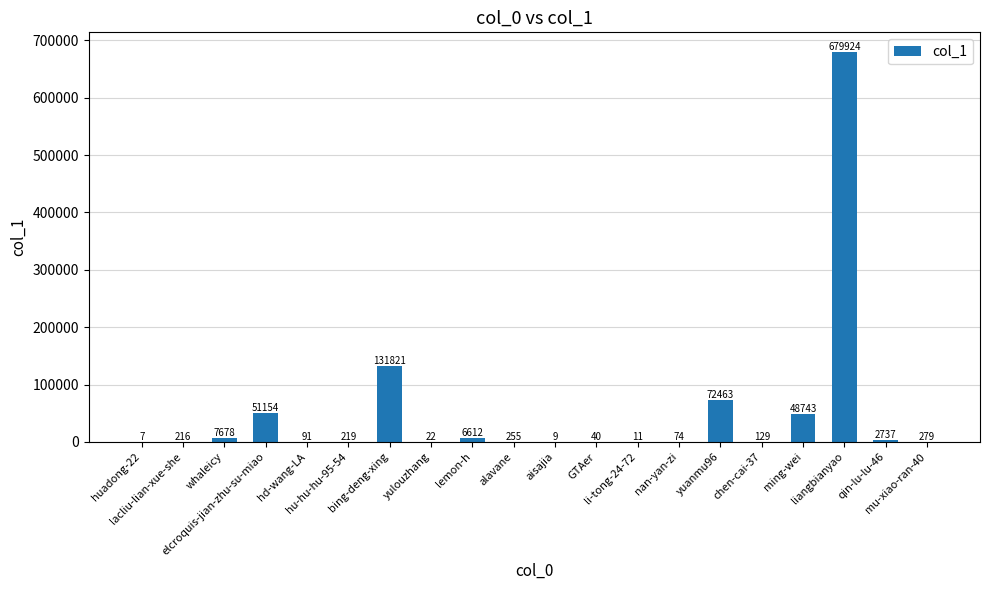

What is the greatest value displayed?

679924